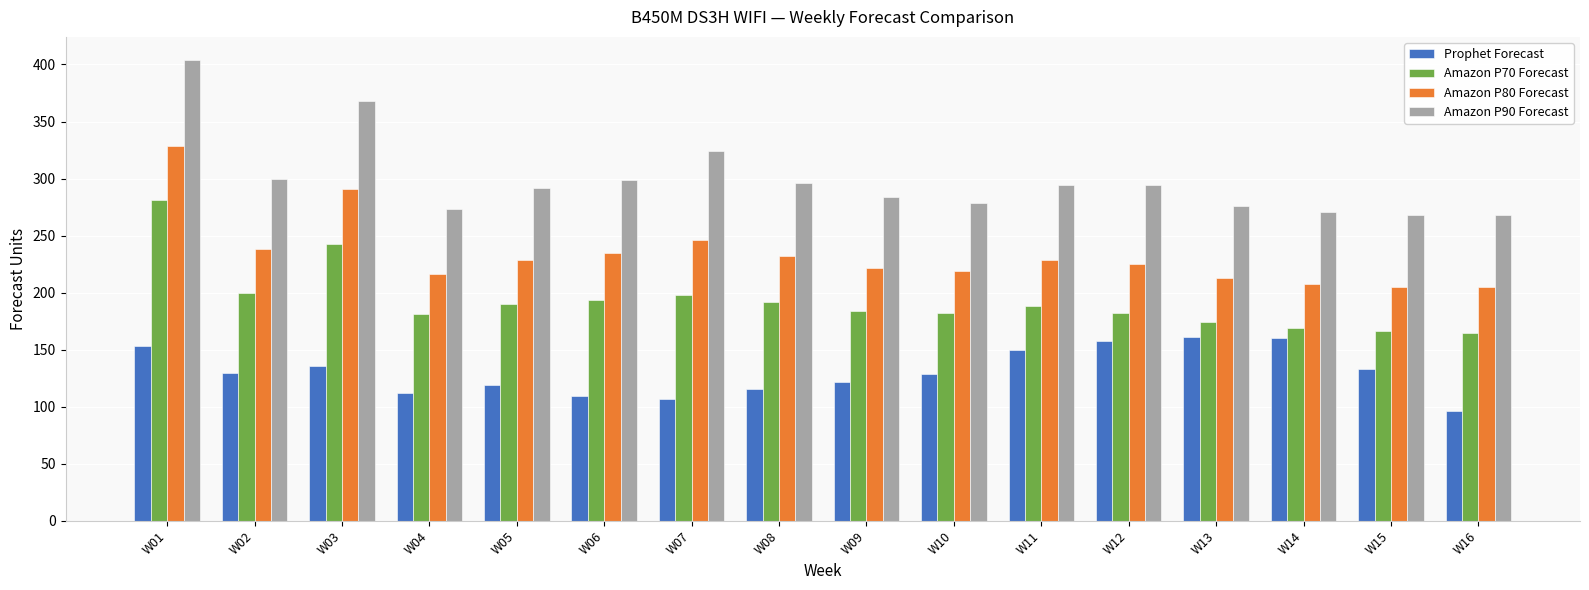

What is the approximate value of Amazon P90 Forecast at W02?

300.0